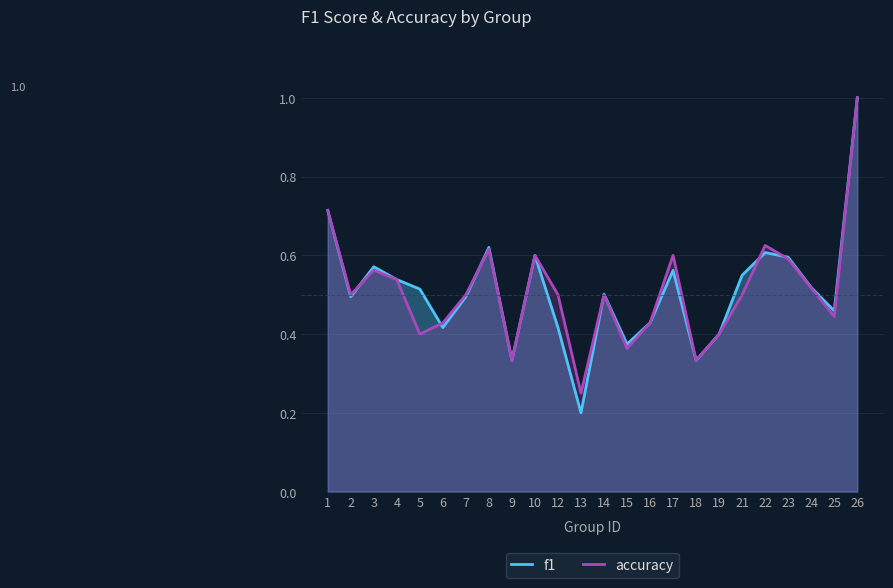

What is the value of the accuracy point at the 14th from the left?

0.4